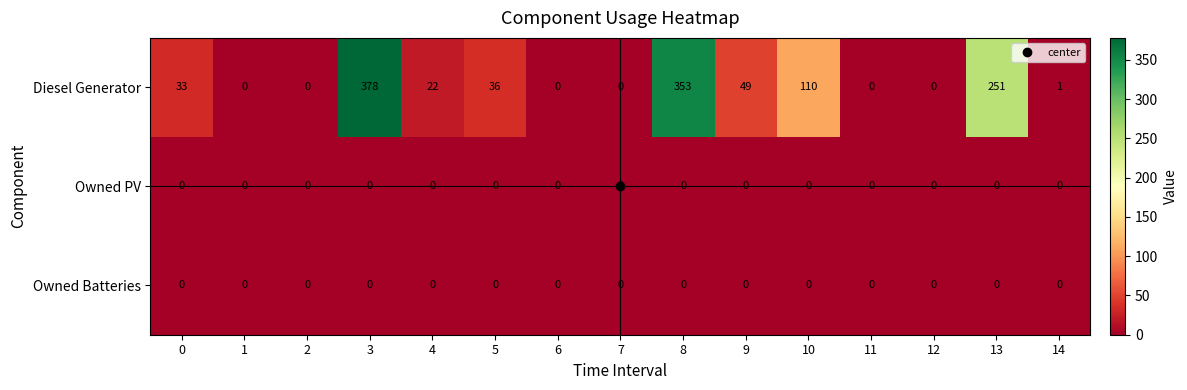

Which series has the largest range (max minus min)?

Diesel Generator